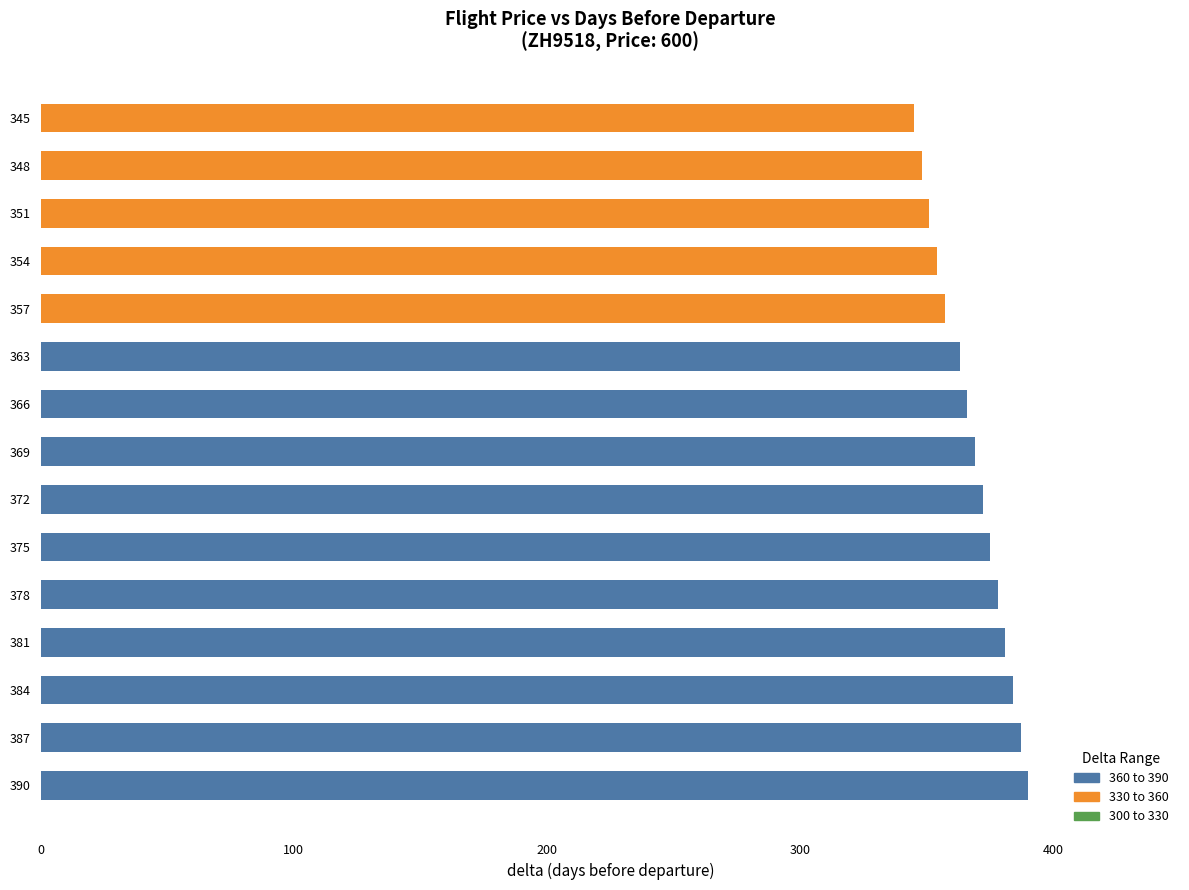

The chart shows a value of 467 at 348. True or false?

False